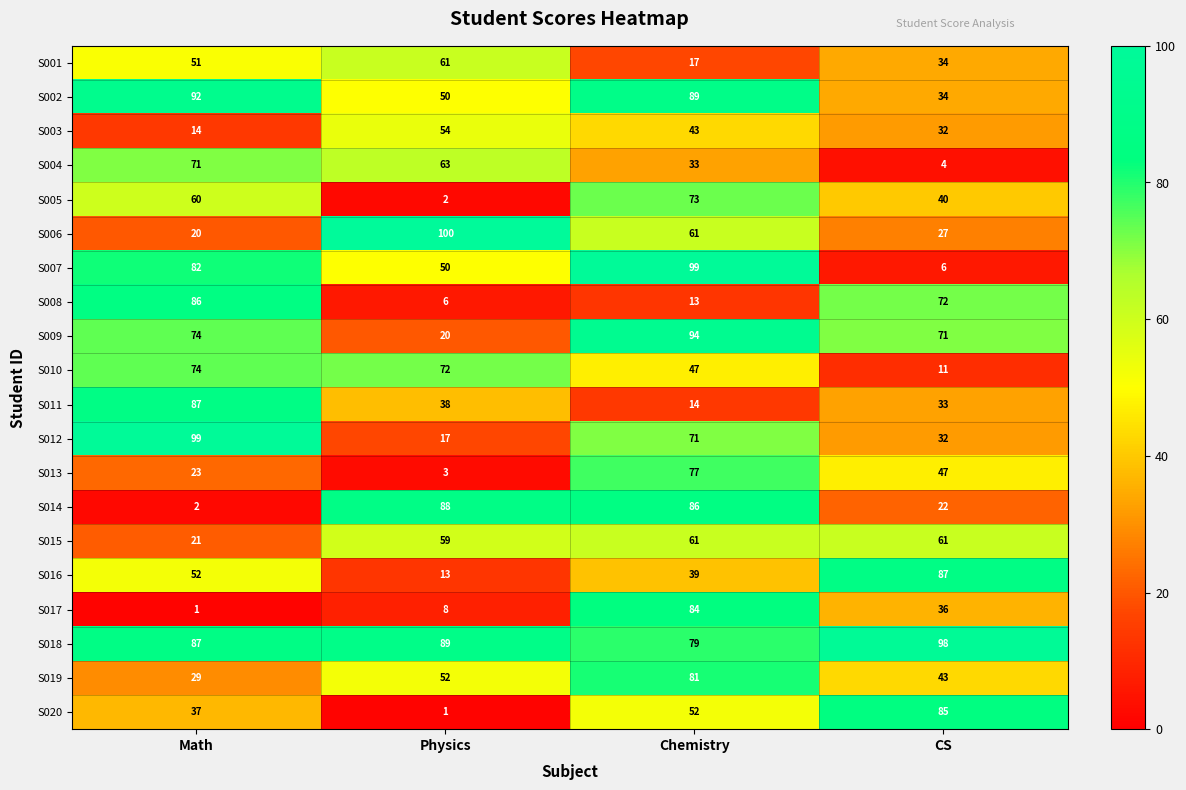

What is the sum of the S001 values at Chemistry and CS?

51